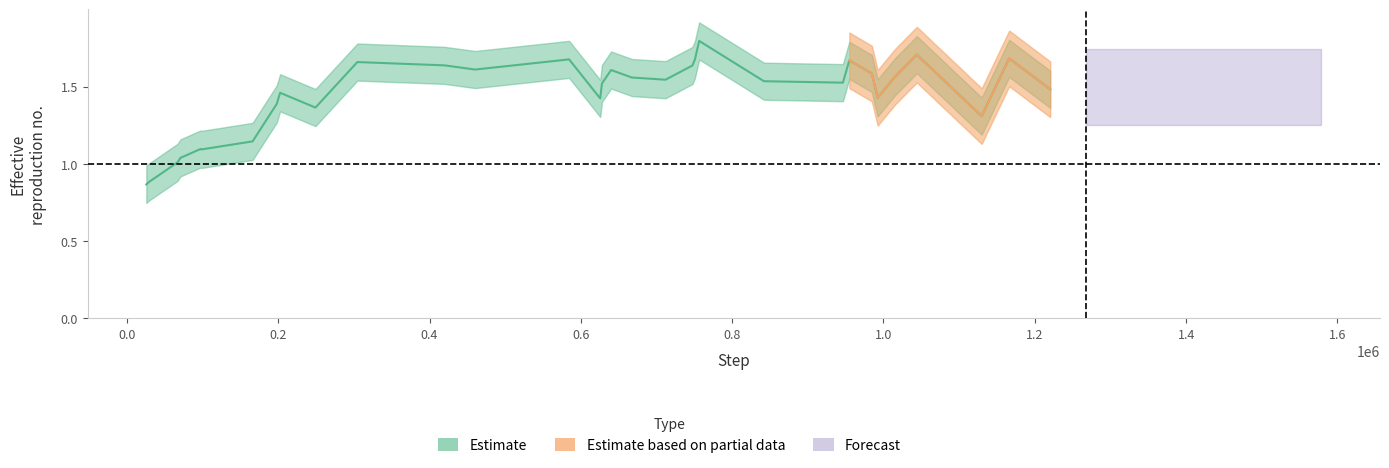

What is the change in value from 8 to 33?

+0.1